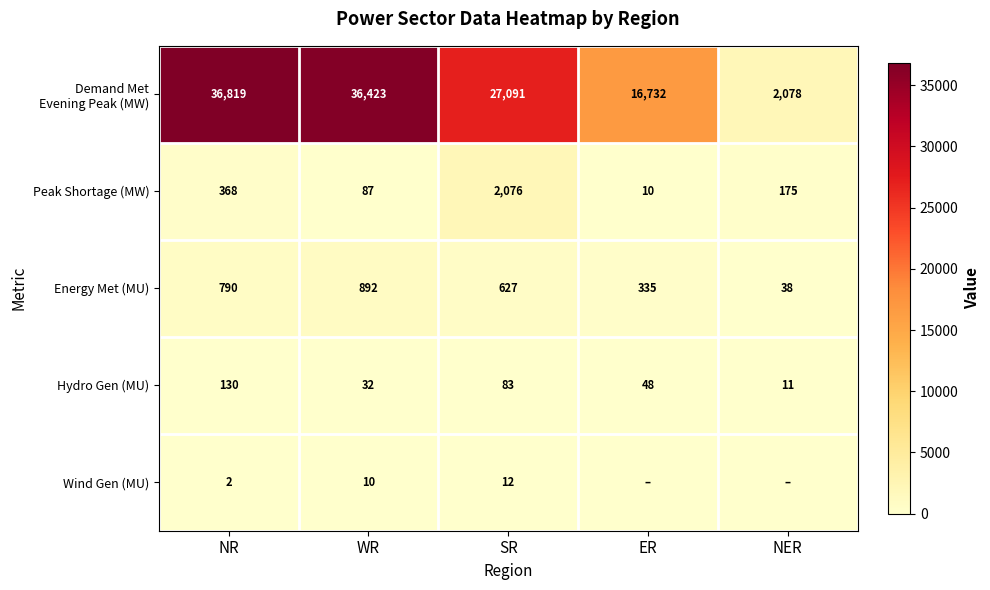

The Peak Shortage (MW) series shows 652 at NR. True or false?

False